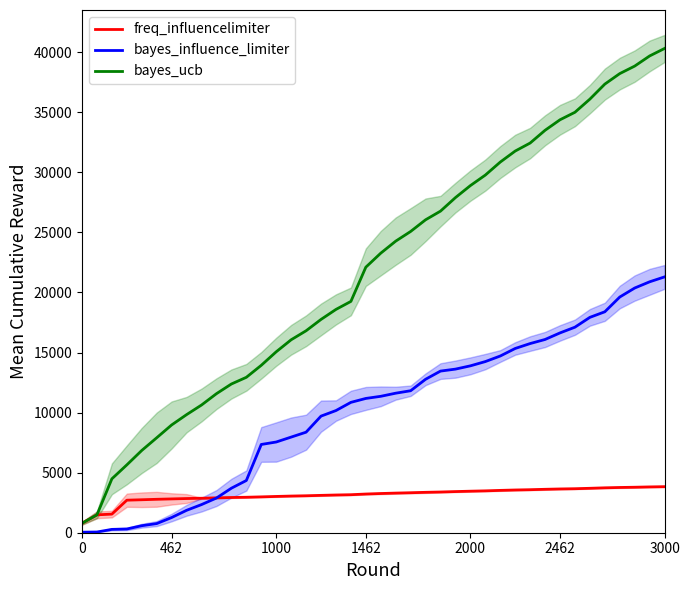

List the series in order of their peak value, lowest first.

freq_influencelimiter, bayes_influence_limiter, bayes_ucb